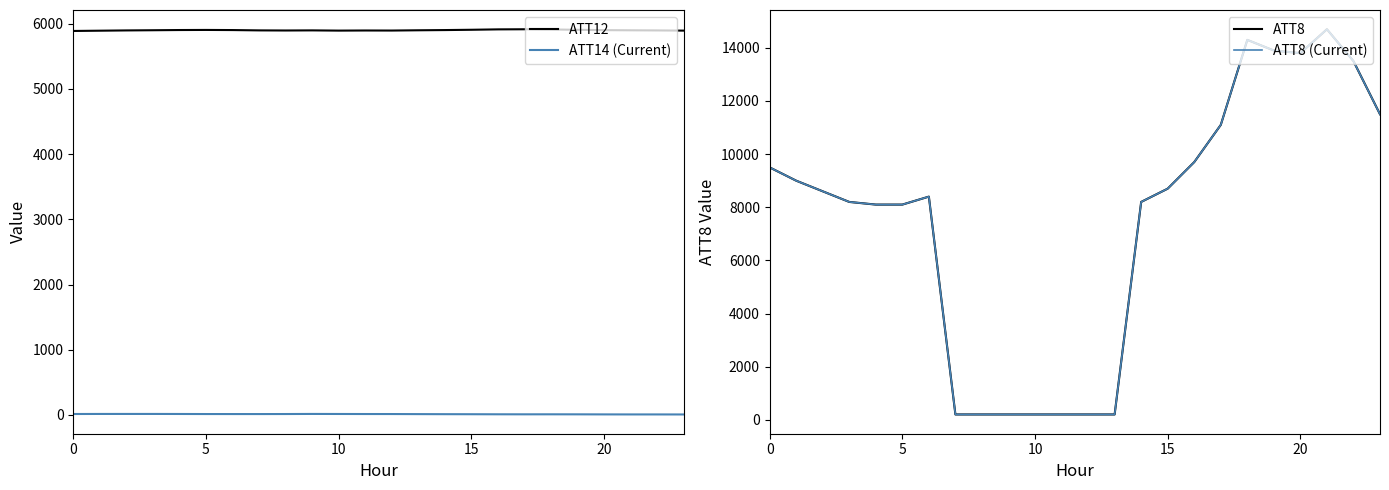

How many lines are shown in the chart?

4